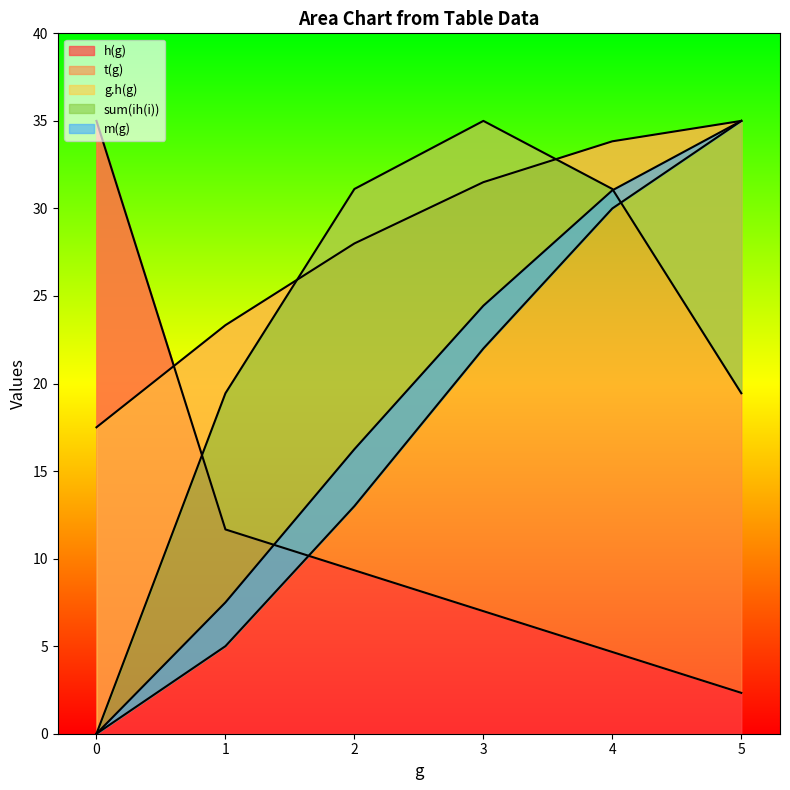

What is the value of the h(g) point at the 5th from the left?

4.7